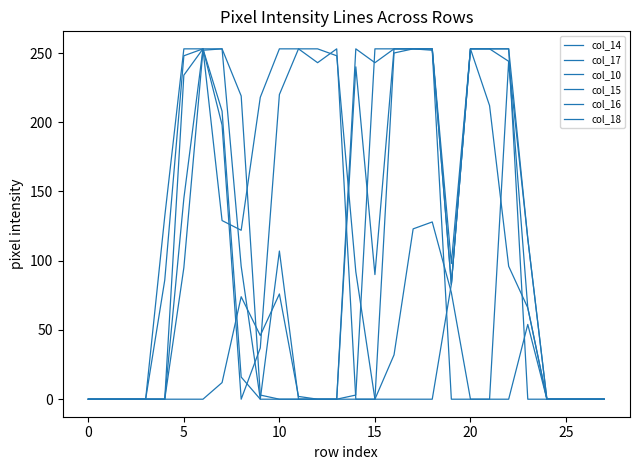

At which category does col_17 reach its first local valley?

8